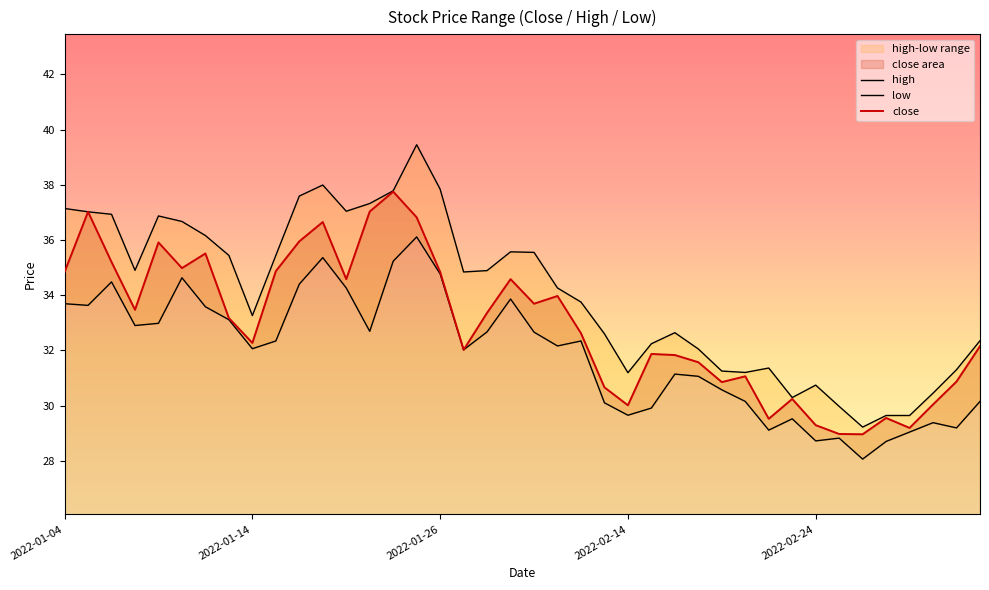

The value of high at 34 is 29.2. True or false?

True